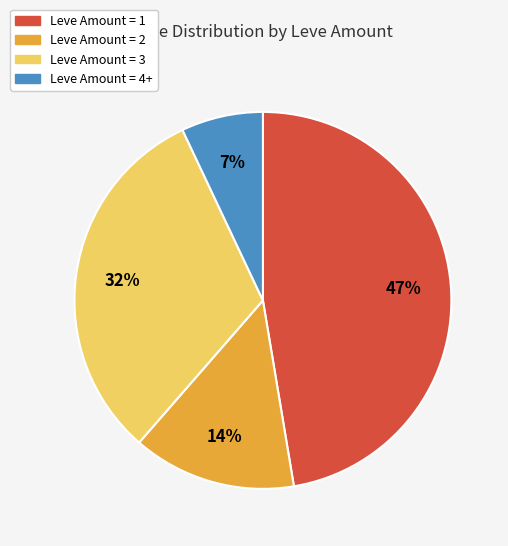

To the nearest percent, what is the average slice percentage?

25%